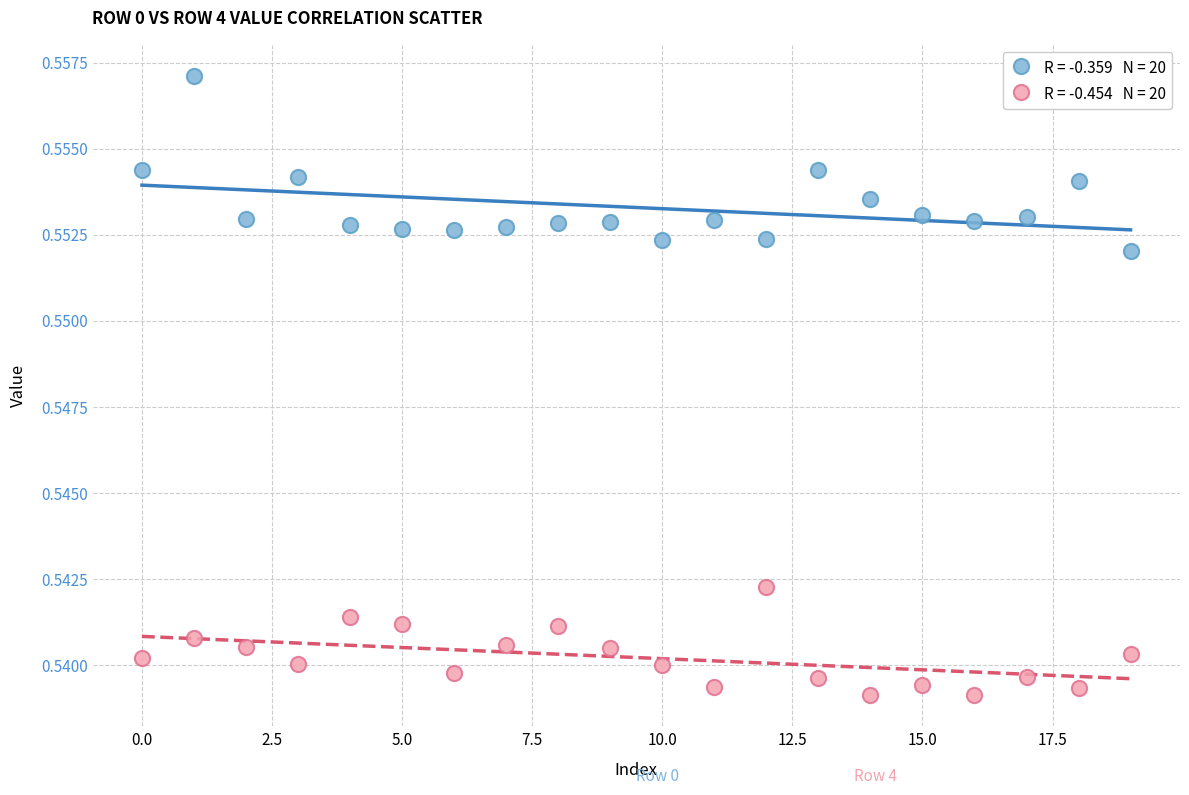

Count the number of points in this scatter plot.

40